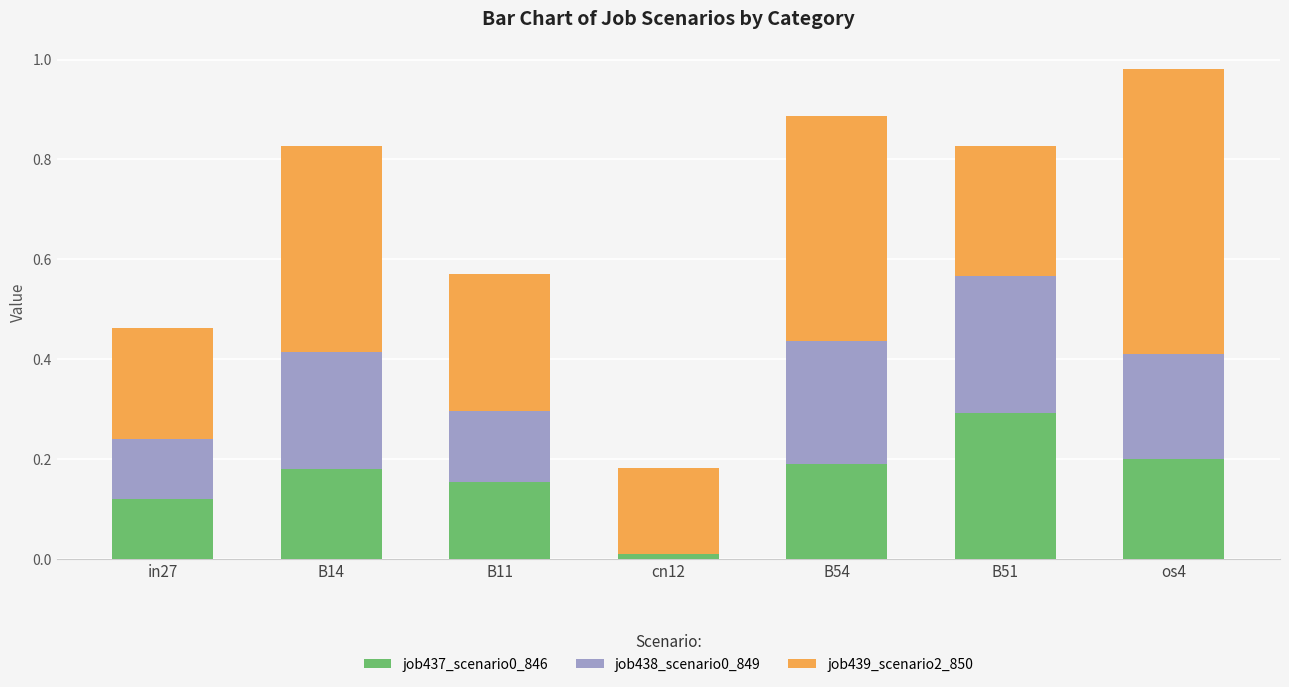

At which label is job437_scenario0_846 closest to 0?

cn12